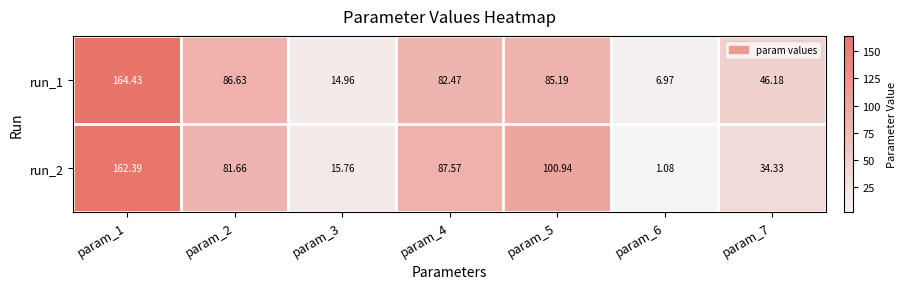

Reading right to left, transcribe all the data shown in this chart.

run_1: param_7=46.2	param_6=7.0	param_5=85.2	param_4=82.5	param_3=15.0	param_2=86.6	param_1=164.4
run_2: param_7=34.3	param_6=1.1	param_5=100.9	param_4=87.6	param_3=15.8	param_2=81.7	param_1=162.4